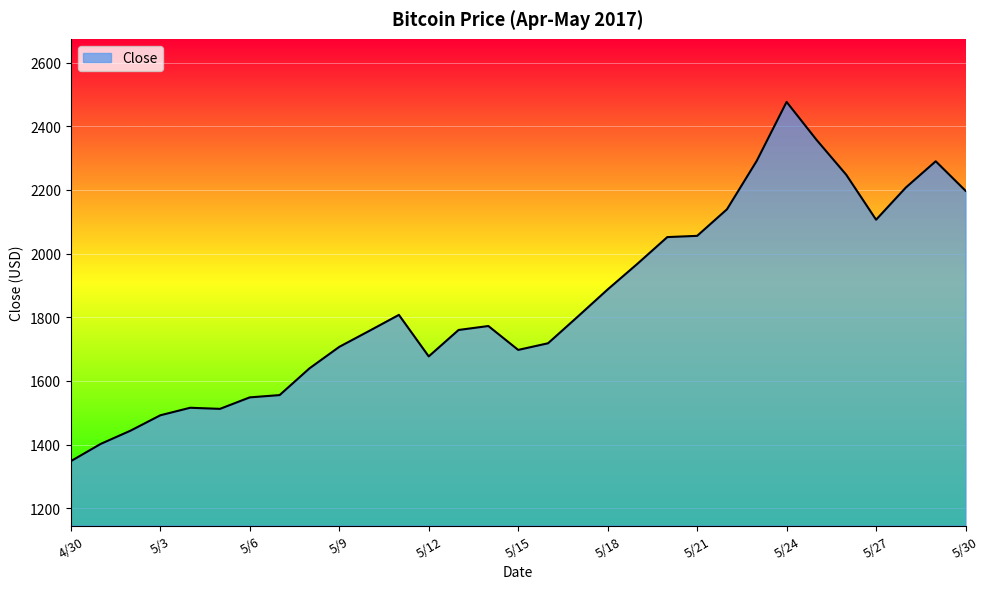

What is the minimum value shown in the chart?

1348.0